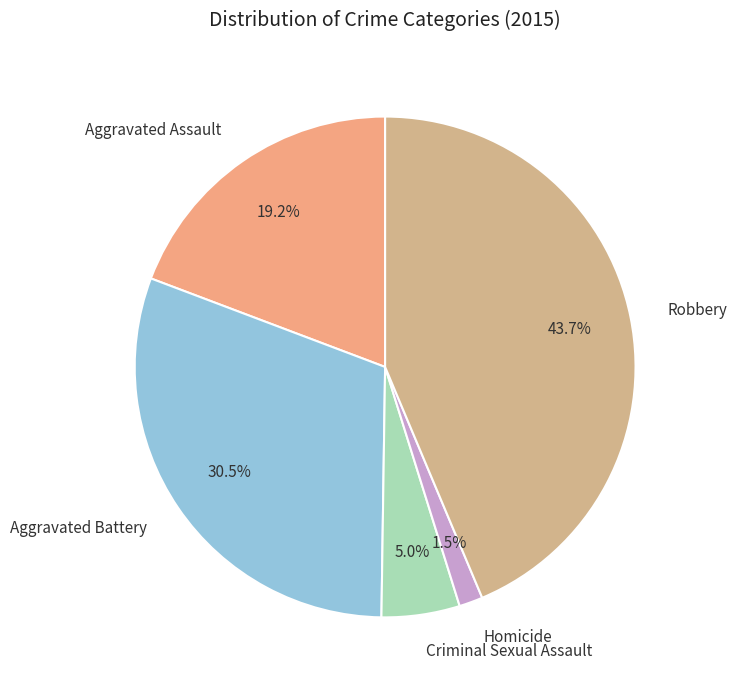

Which category has the biggest portion of the pie?

Robbery